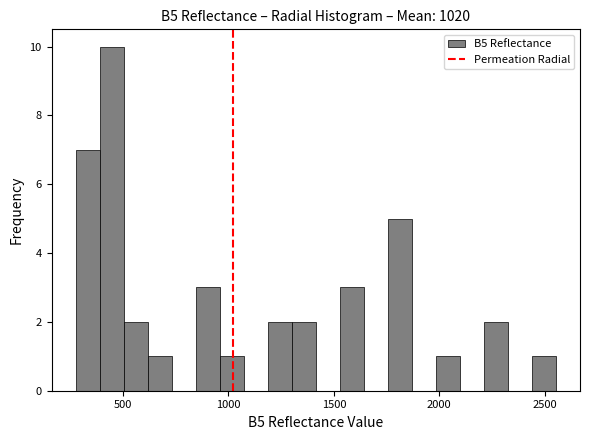

Around what value on the x-axis is the tallest bar? Give the approximate position of its centre, as read against the axis.

450